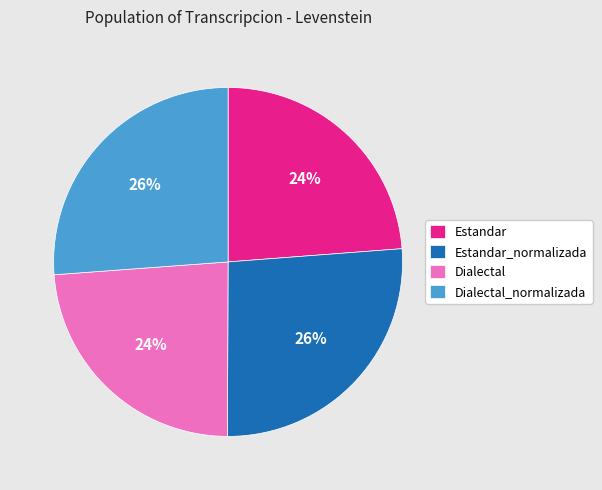

Which has a higher value, Dialectal or Dialectal_normalizada?

Dialectal_normalizada